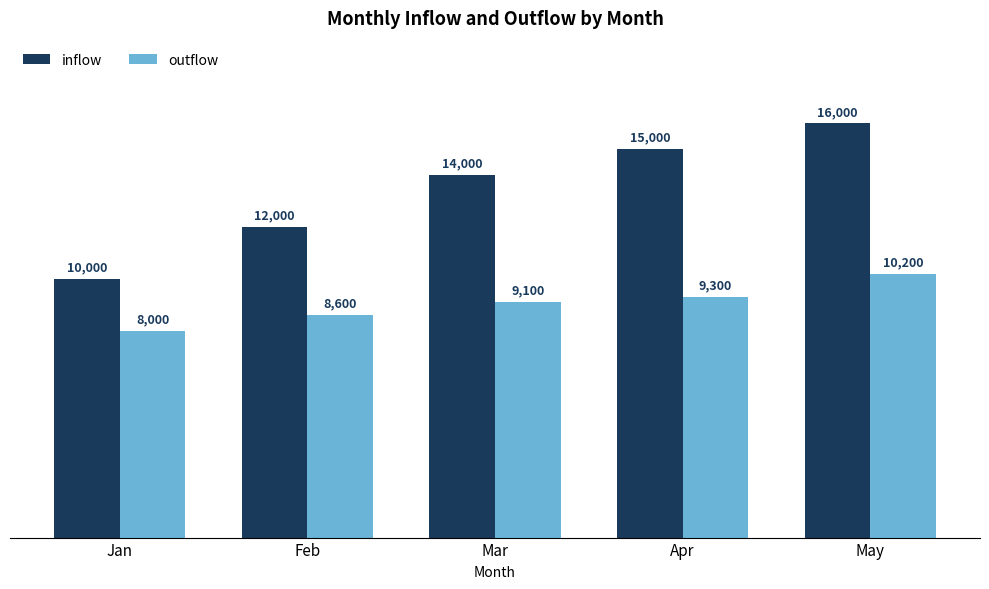

What is the minimum value for inflow?

10000